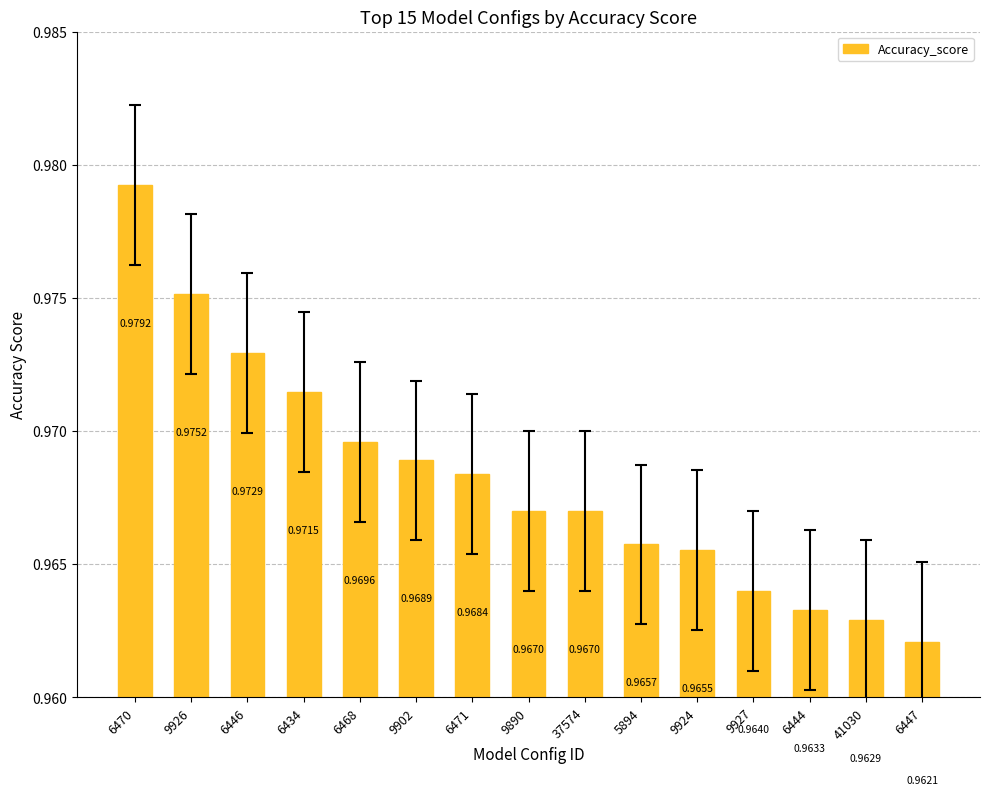

Does the chart contain stacked bars?

No